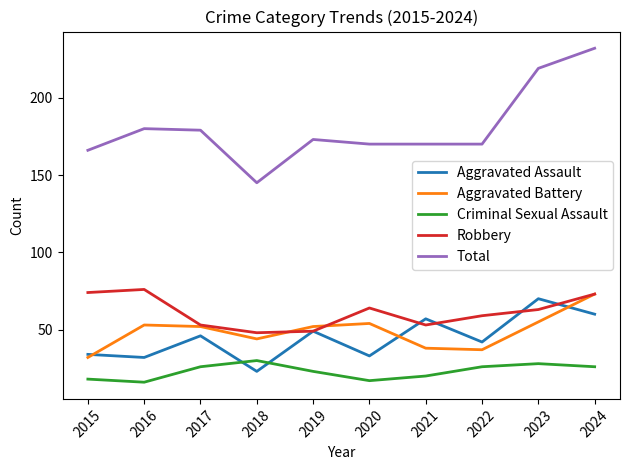

What is the total value across all series at 2024?

464